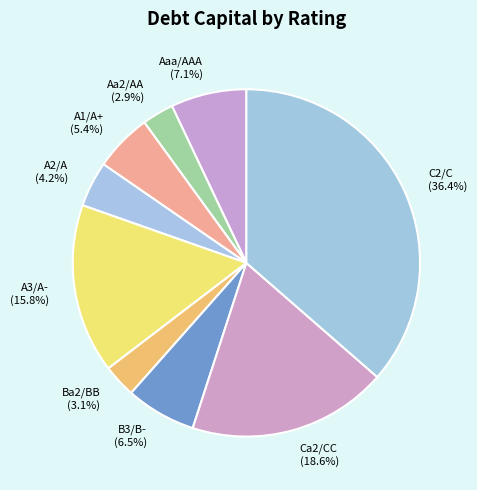

How many slices are in this pie chart?

9